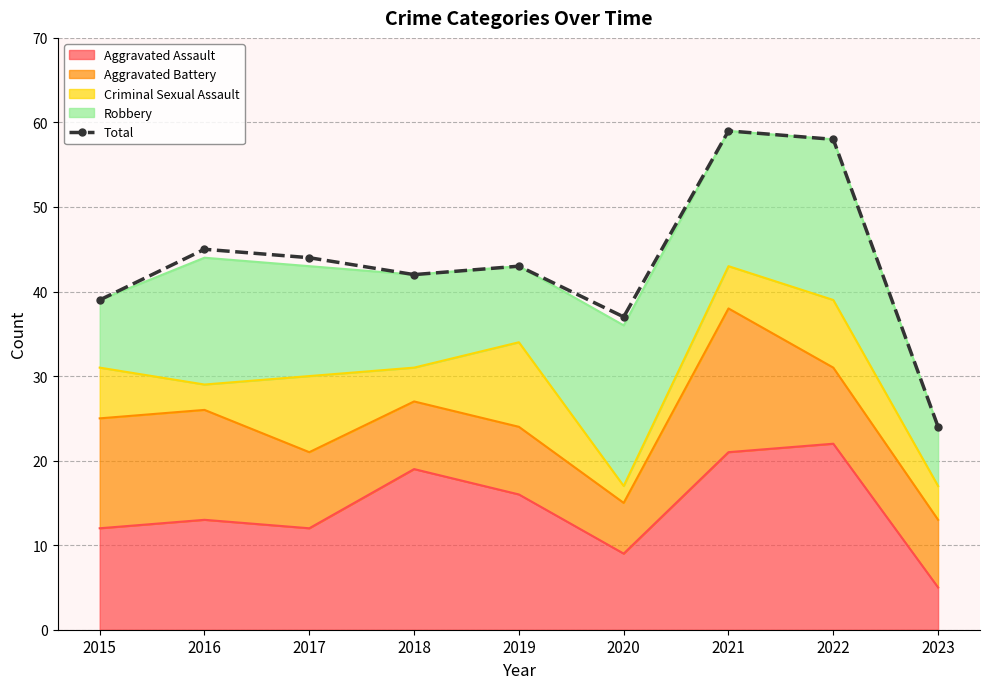

What is the difference between the values at 2021 and 2016?

14